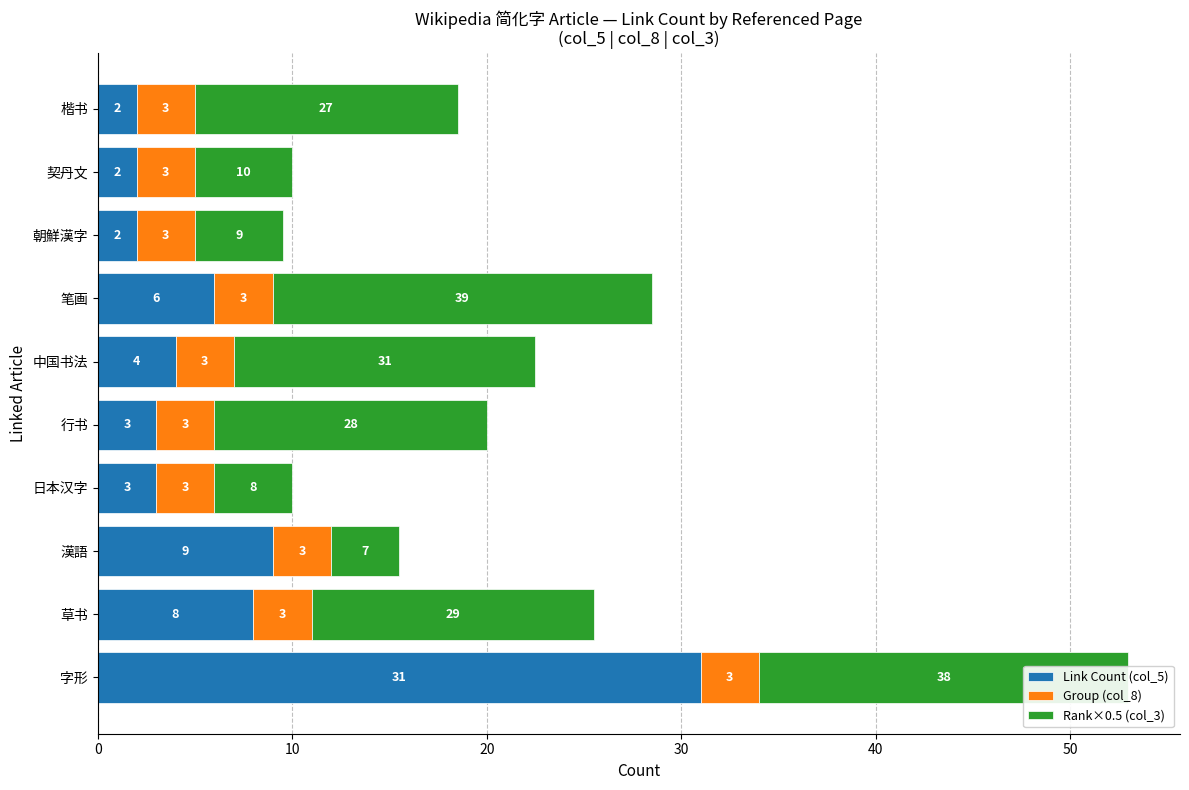

What is the lowest value of the Link Count (col_5) series?

2.0